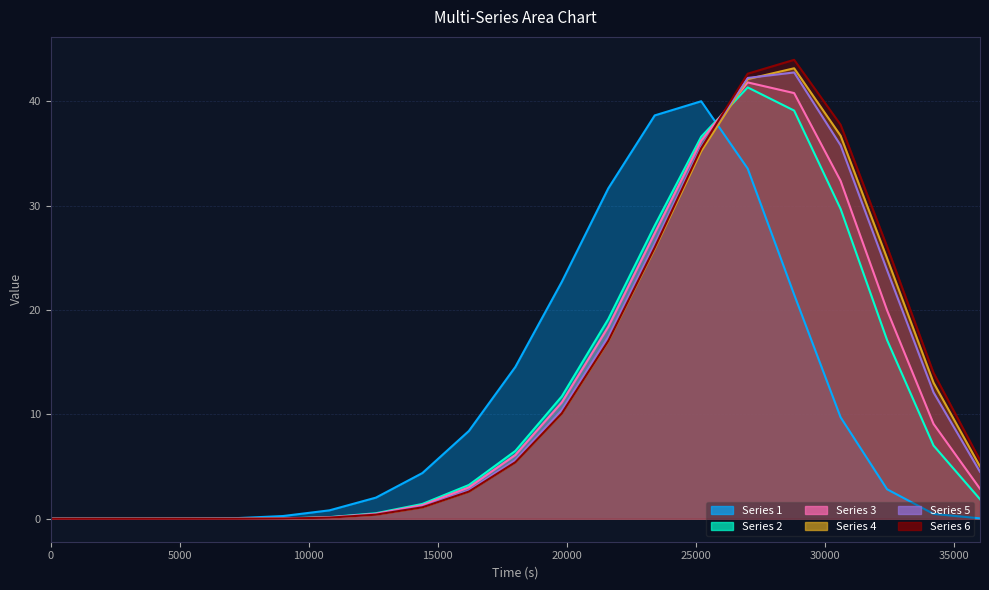

Between 5400 and 21600, which series saw the biggest shift?

Series 1